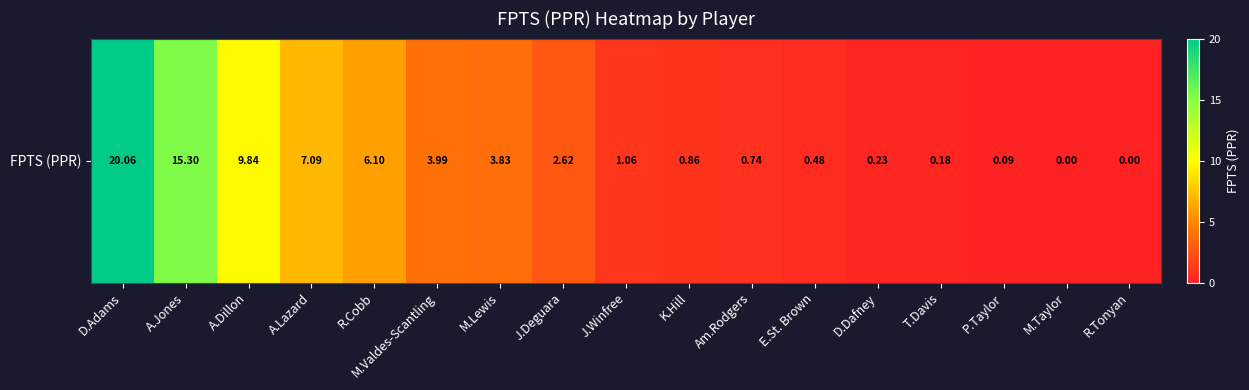

Reading left to right, what are all the values shown in this chart?

20.1	15.3	9.8	7.1	6.1	4.0	3.8	2.6	1.1	0.9	0.7	0.5	0.2	0.2	0.1	0.0	0.0